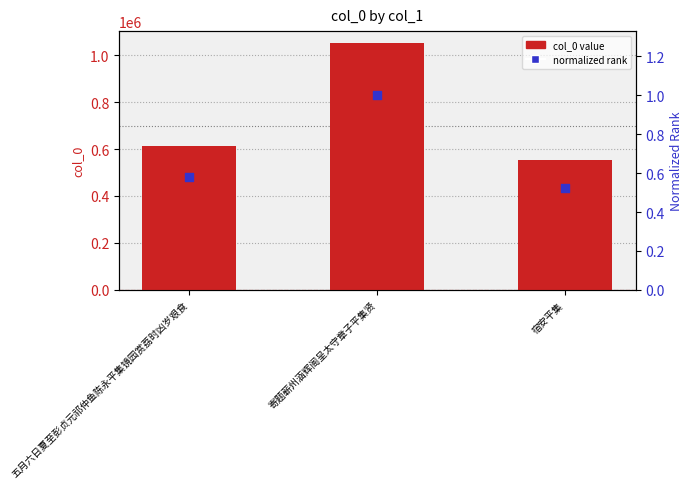

What is the total value across all series at 宿安平集?

552122.5